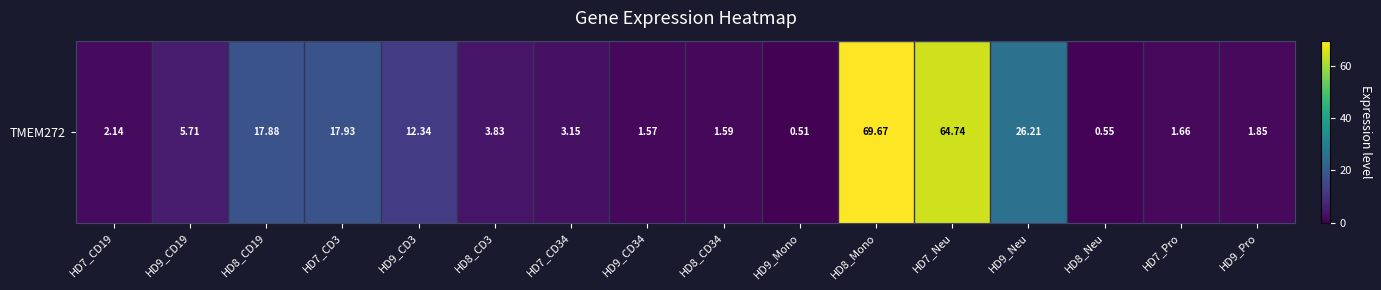

Count the number of data series in this chart.

1